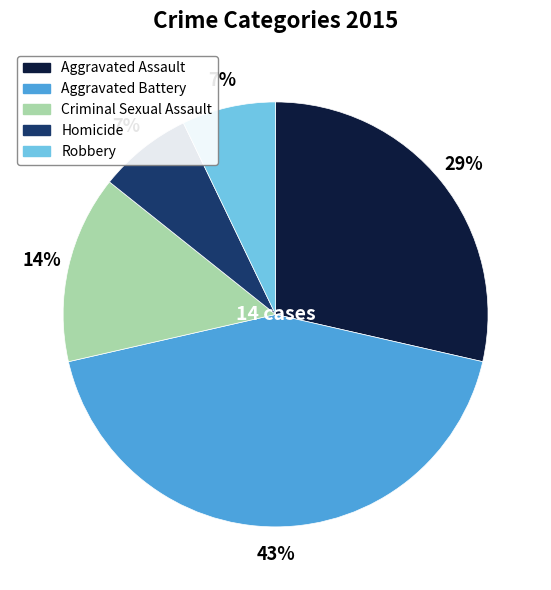

Do Criminal Sexual Assault and Robbery together represent more than half of the pie?

No